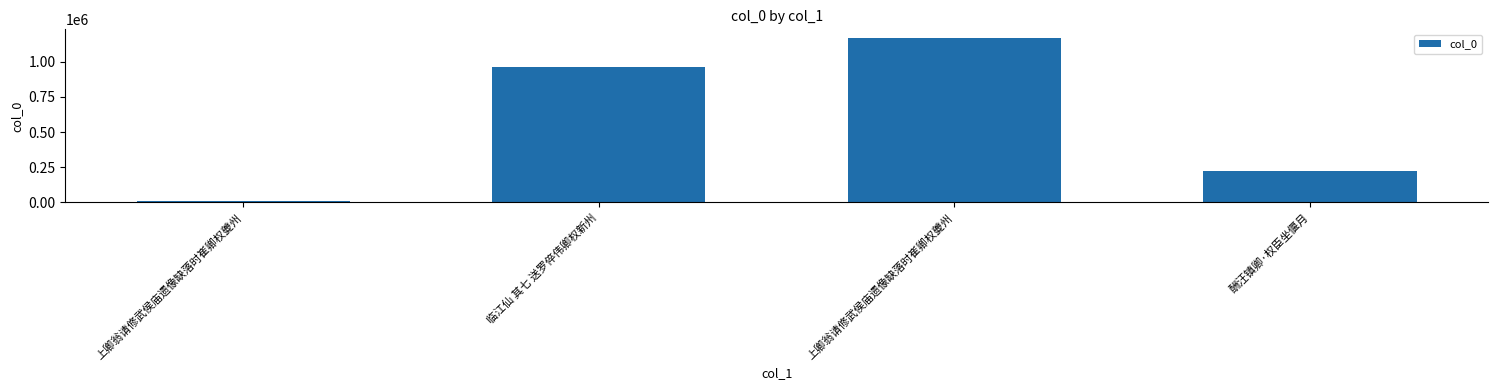

Rank the categories by value from highest to lowest.

上卿翁请修武侯庙遗像缺落时崔卿权夔州, 临江仙 其七 送罗倅伟卿权新州, 酬汪镇卿·权臣坐偃月, 上卿翁请修武侯庙遗像缺落时崔卿权夔州